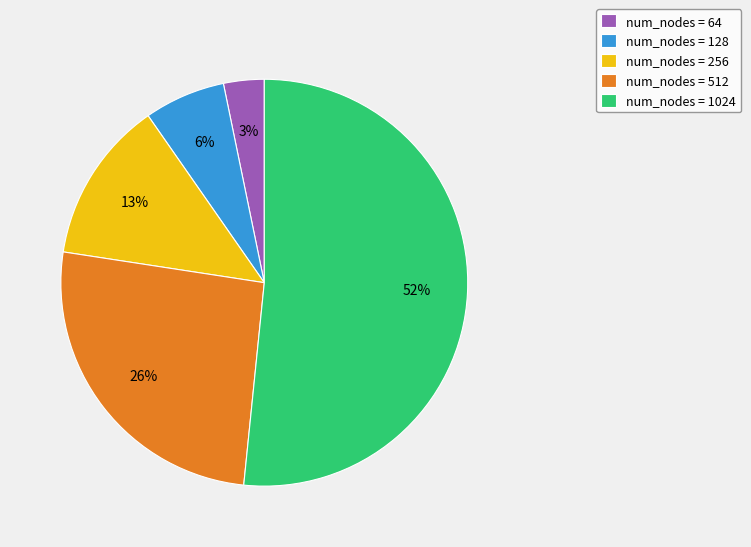

The num_nodes = 128 slice represents 6% of the pie. True or false?

True